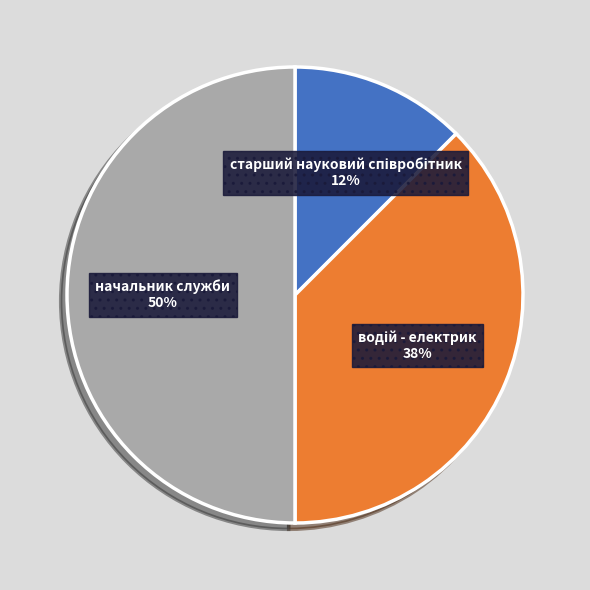

The начальник служби slice represents 57% of the pie. True or false?

False